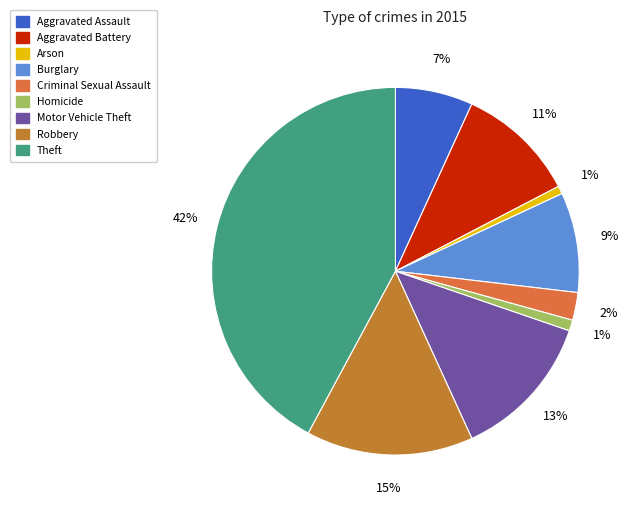

How many segments does this pie chart have?

9